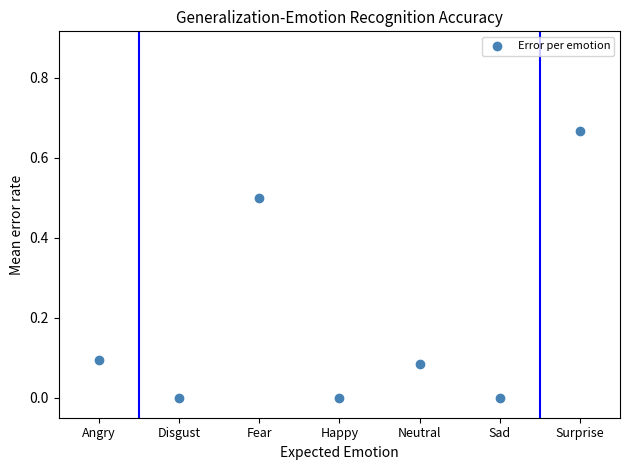

What is the average X value?

4.0